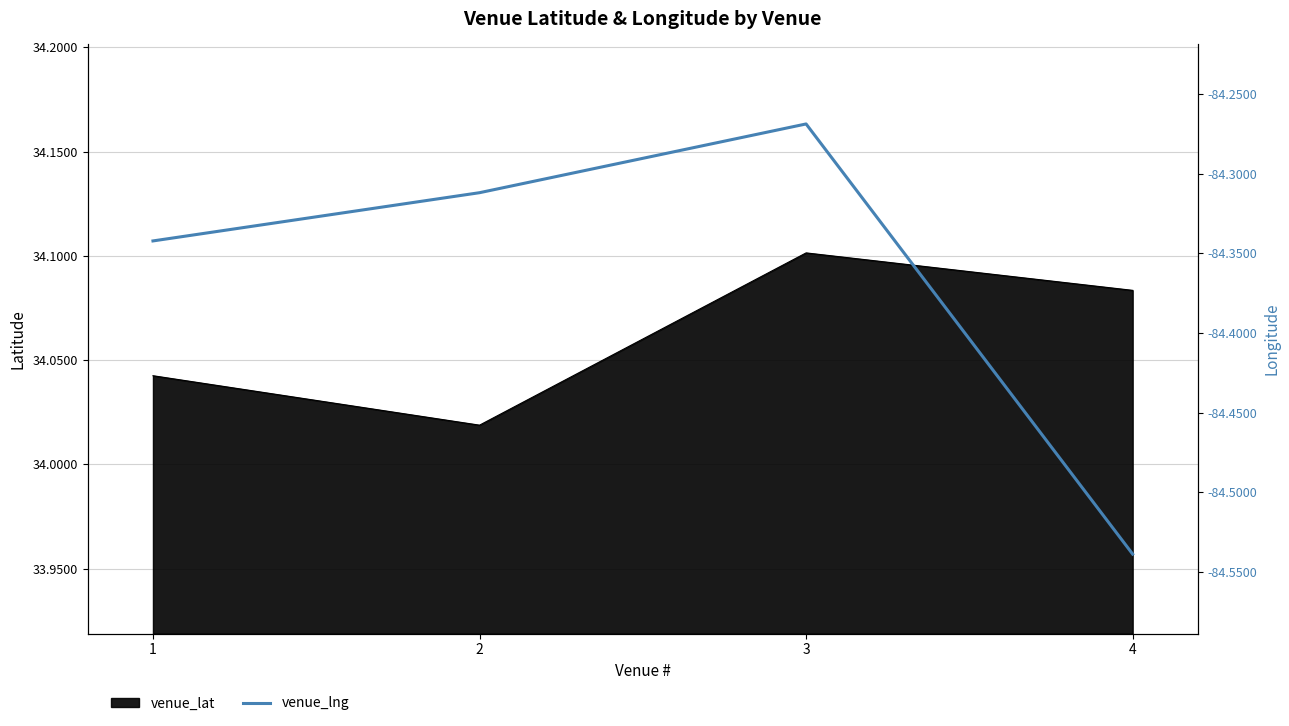

How many points are higher than both their immediate neighbors (excluding endpoints)?

1